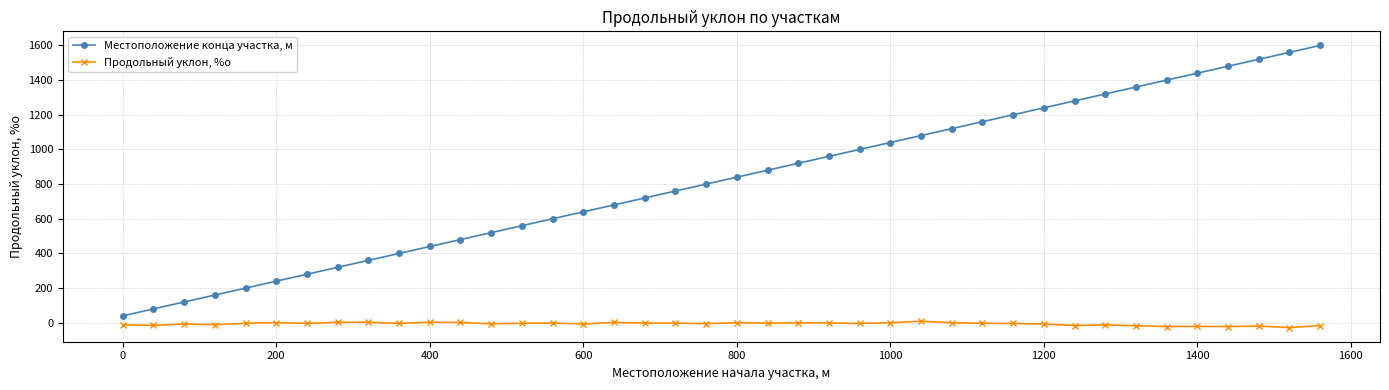

Rank the series by their maximum value, from highest to lowest.

Местоположение конца участка, м, Продольный уклон, %о